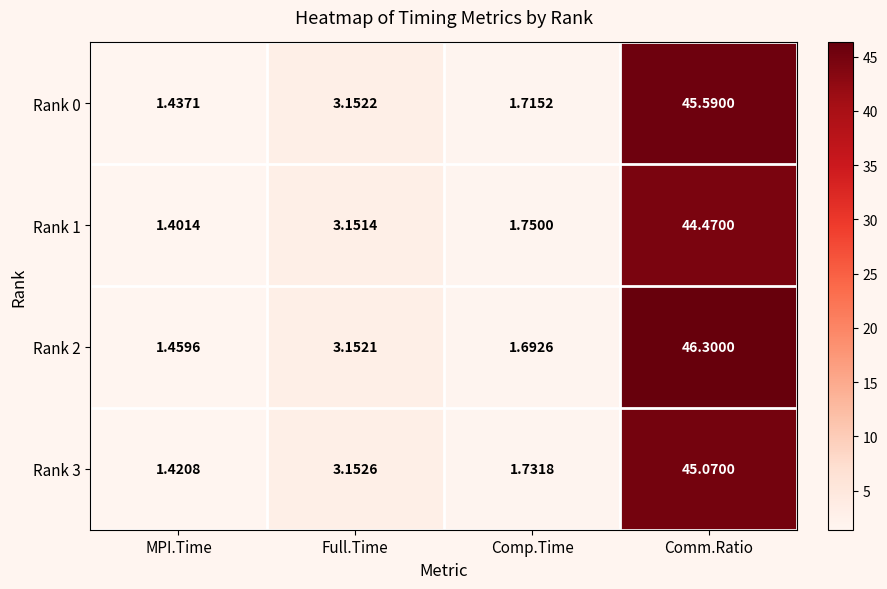

Is the value of Rank 3 at Comm.Ratio greater than the value of Rank 0 at MPI.Time?

Yes